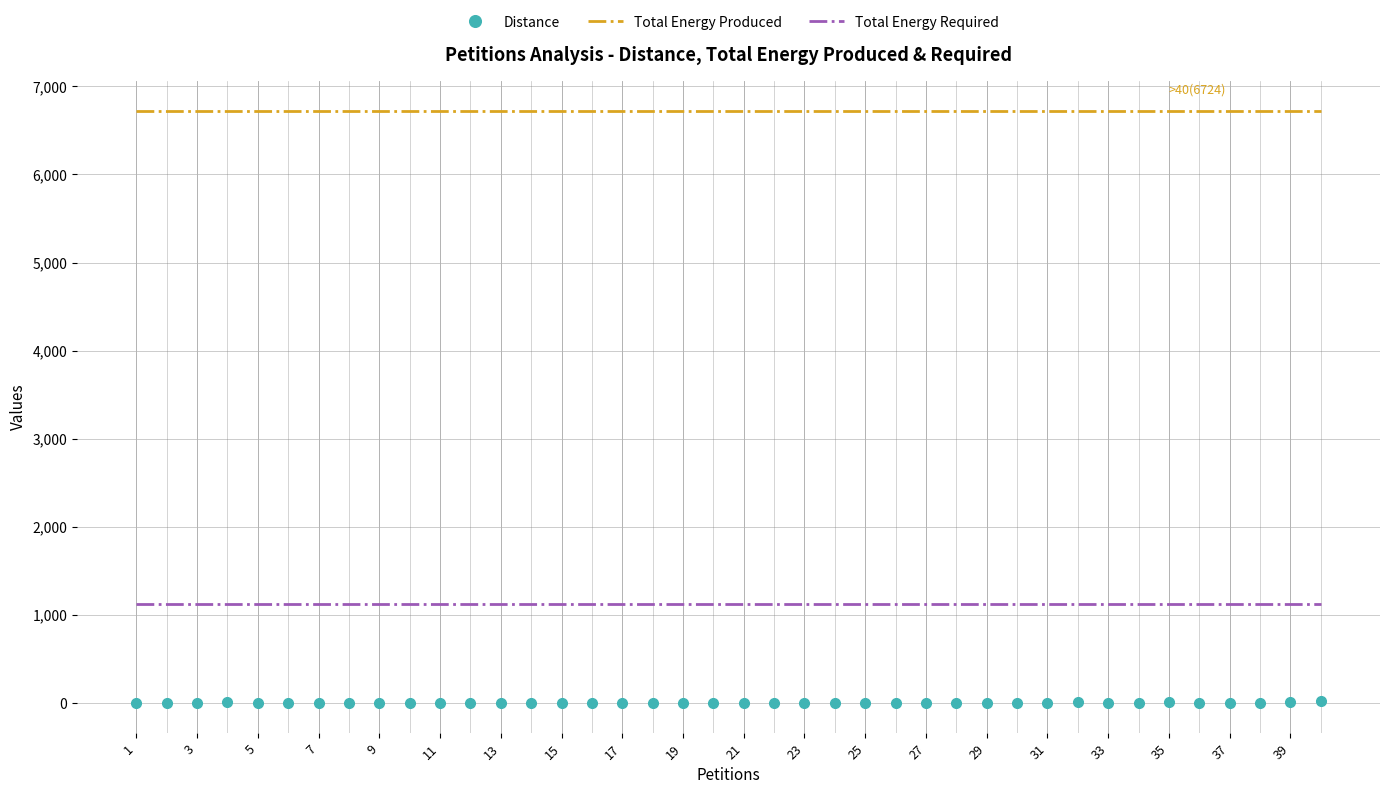

Which series has the largest range (max minus min)?

Distance